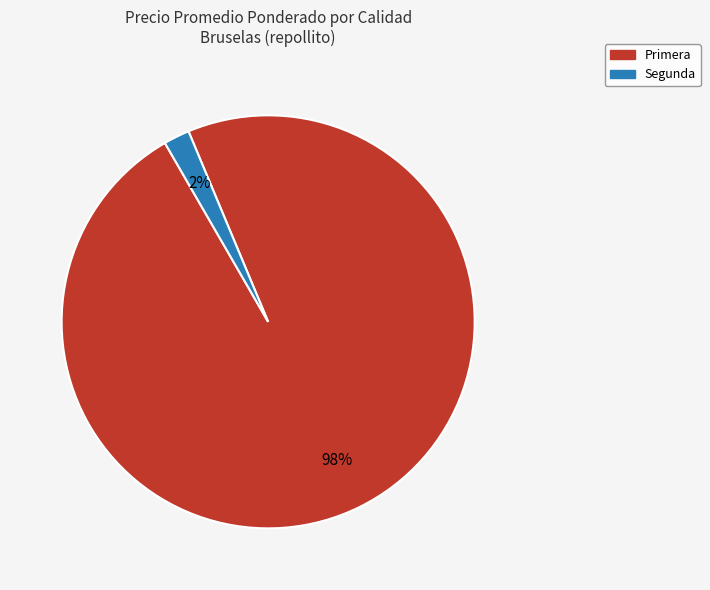

To the nearest percent, what is the average slice percentage?

50%